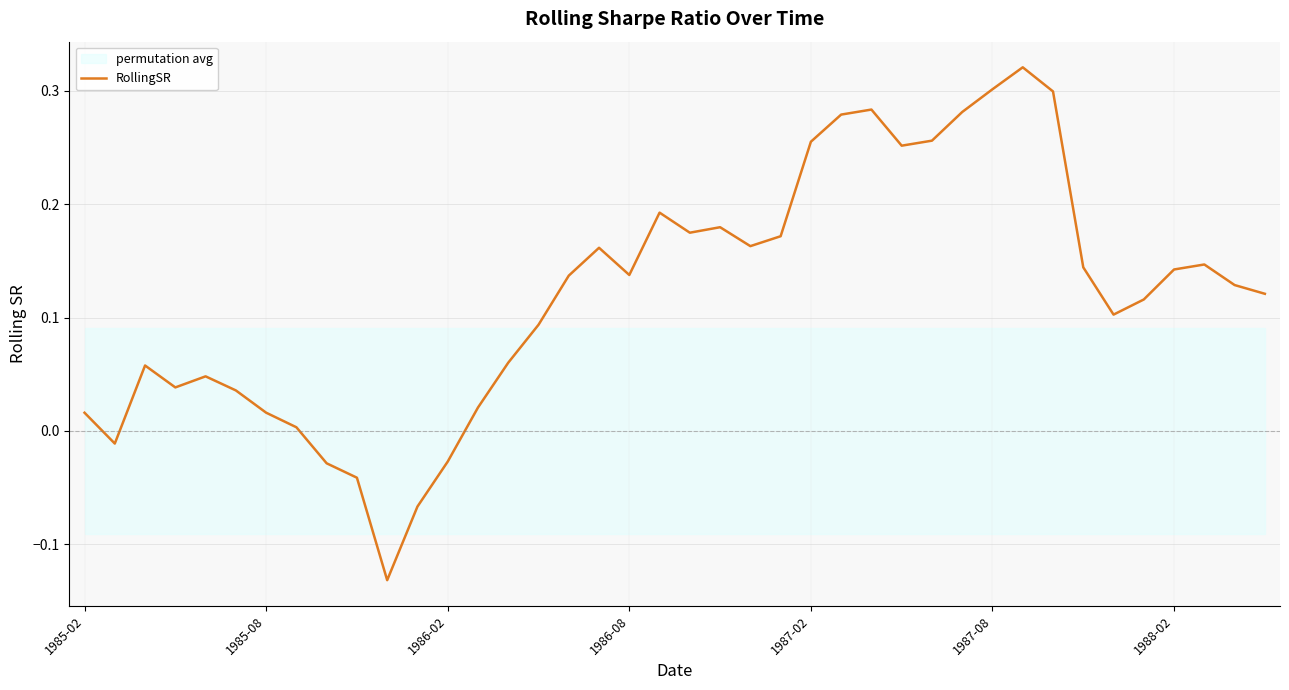

Where does the data first go above 0?

1985-02